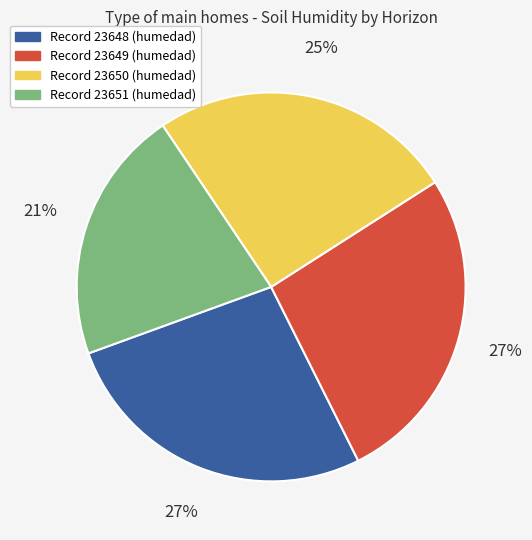

To the nearest percent, what is the average slice percentage?

25%